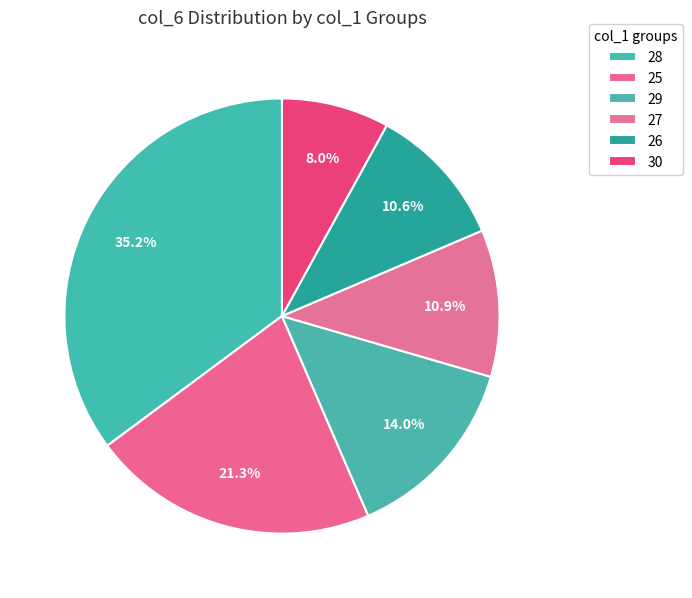

Is the sum of 30 and 28 greater than half?

No